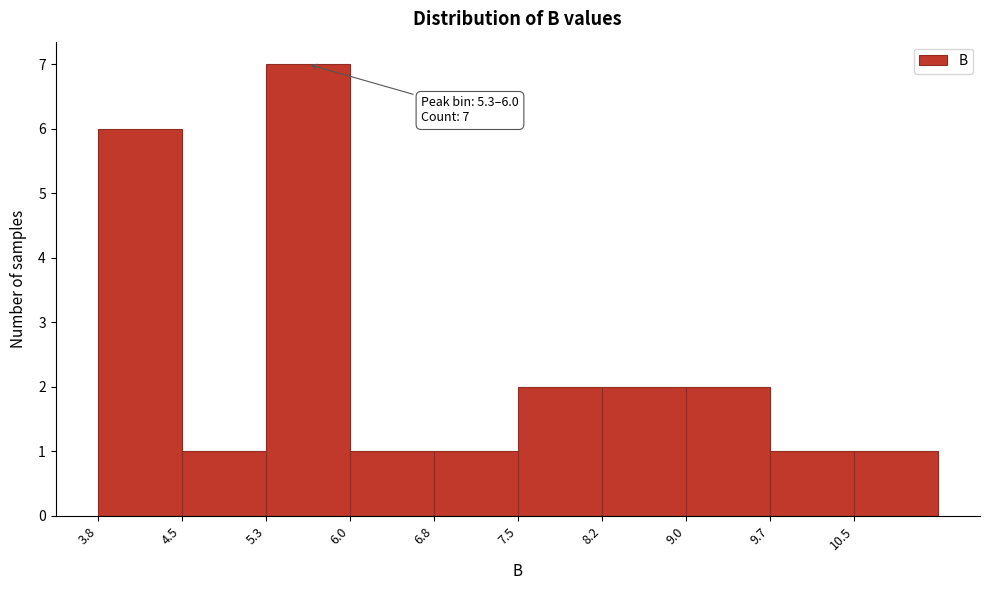

Over which range of the x-axis is the bar tallest?

5.3 to 6.0